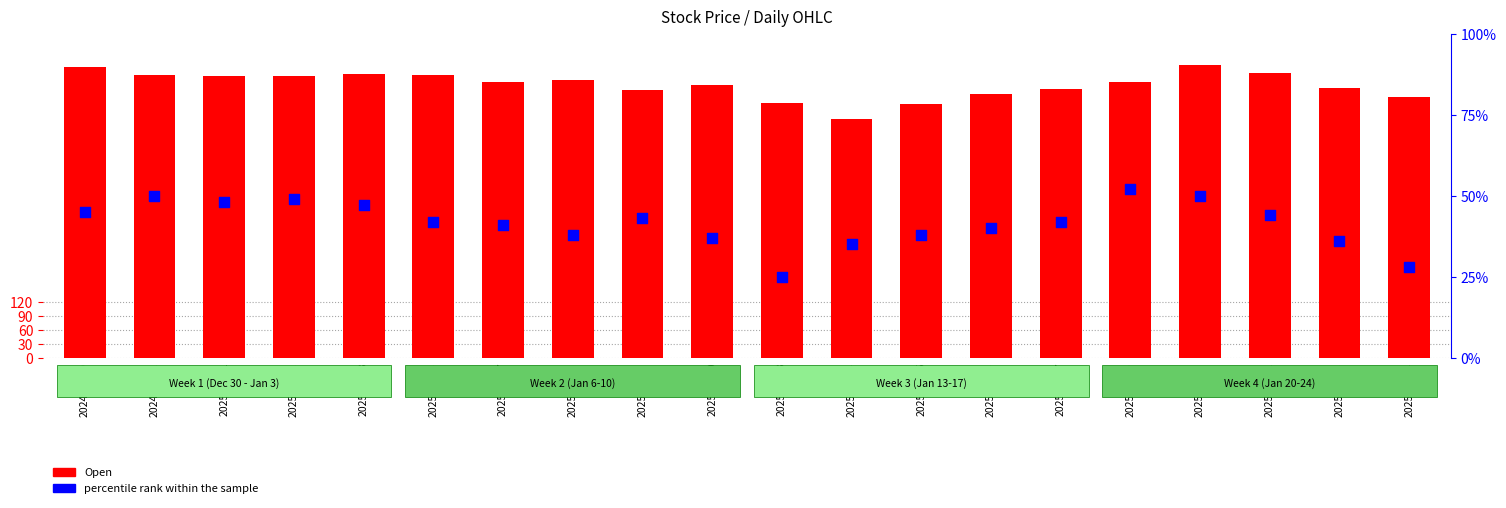

Which series has the largest Y range (max minus min)?

Open